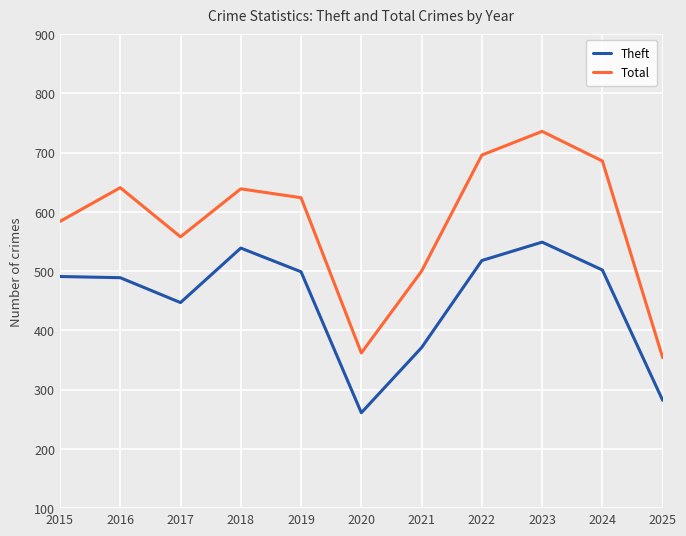

Which series has the largest total across all categories?

Total